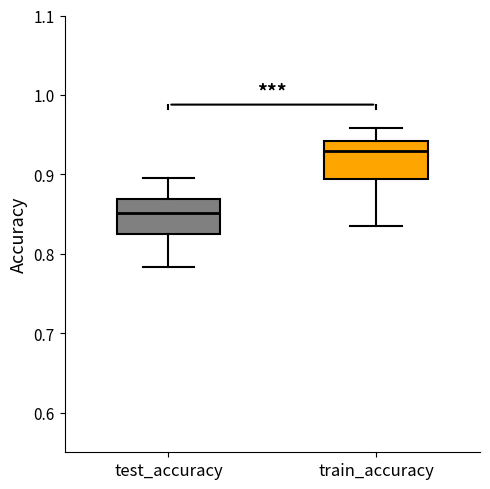

Which box has the highest median line?

train_accuracy